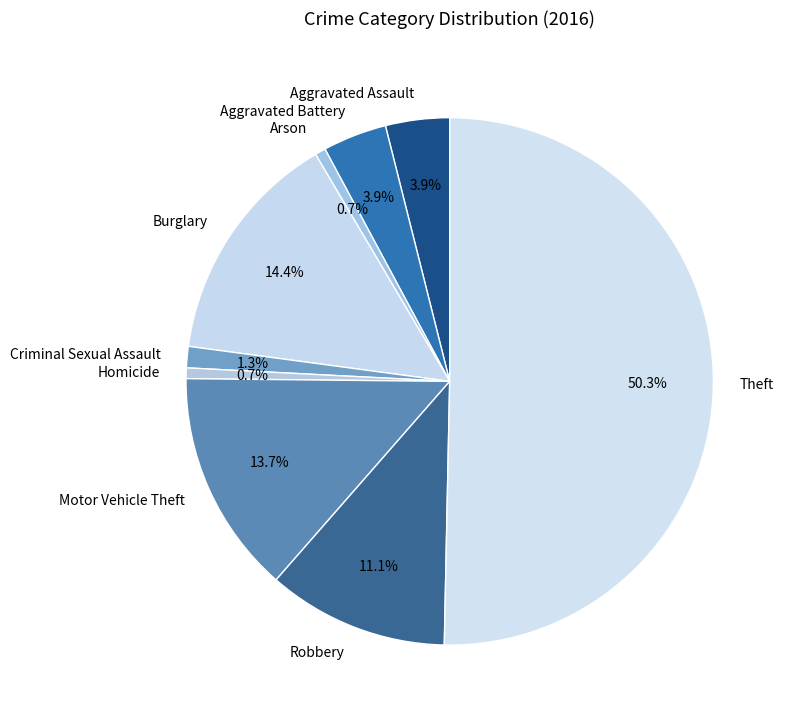

Which category has the biggest portion of the pie?

Theft